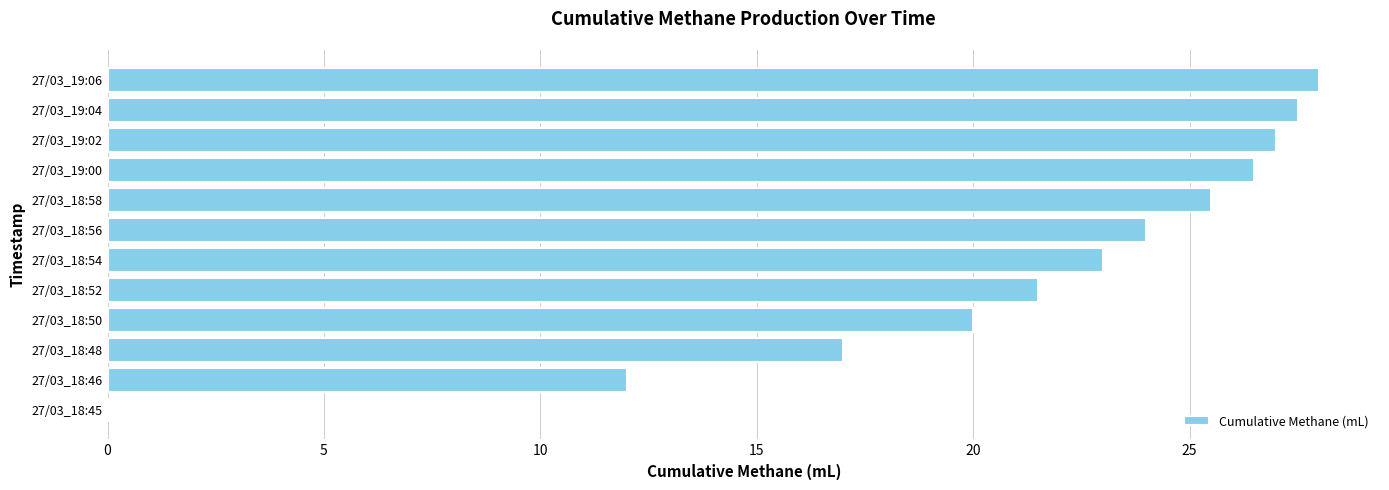

Reading bottom to top, what are all the values shown in this chart?

27/03_18:45=0.0	27/03_18:46=12.0	27/03_18:48=17.0	27/03_18:50=20.0	27/03_18:52=21.5	27/03_18:54=23.0	27/03_18:56=24.0	27/03_18:58=25.5	27/03_19:00=26.5	27/03_19:02=27.0	27/03_19:04=27.5	27/03_19:06=28.0